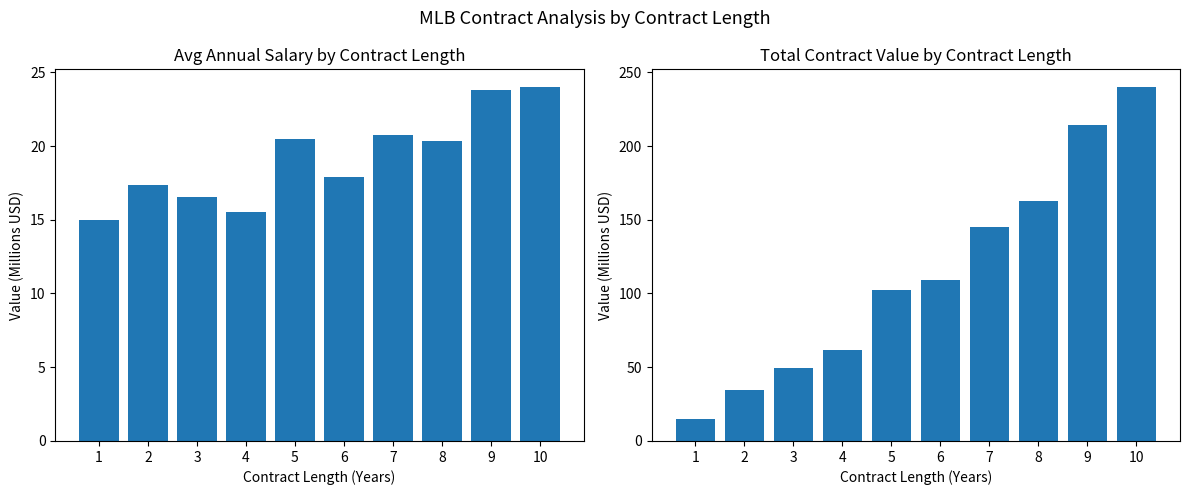

Rank the series at 10 from lowest to highest value.

Avg_Annual, Total_Value